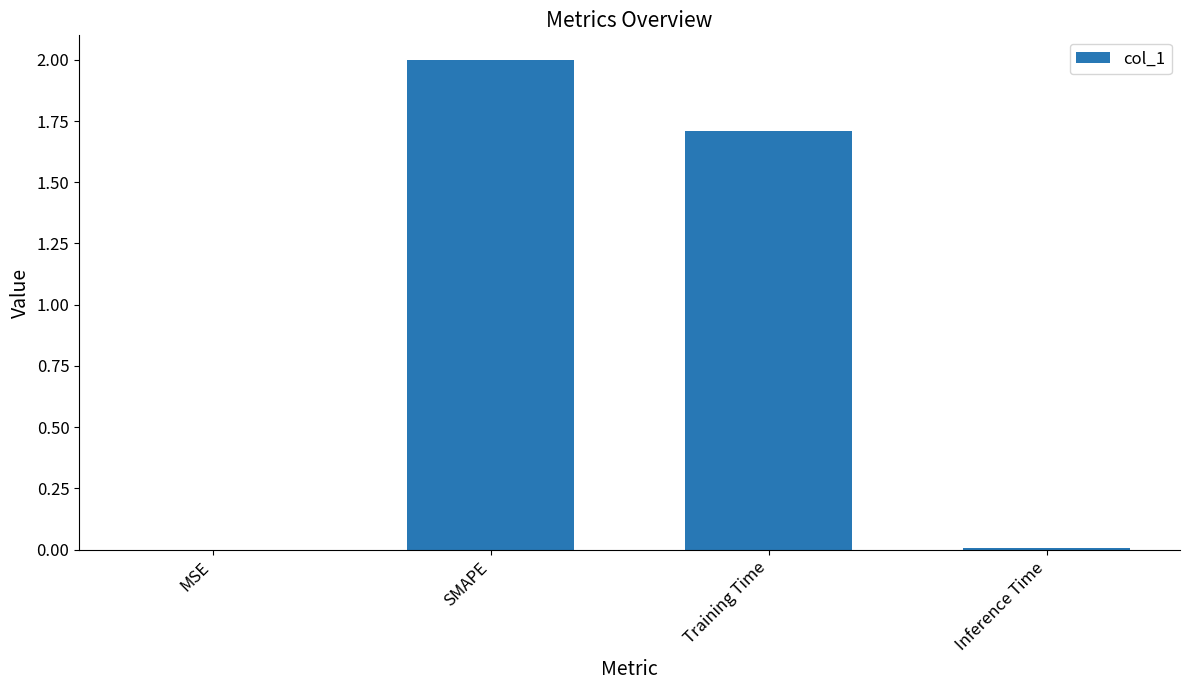

What is the maximum value shown in the chart?

2.0